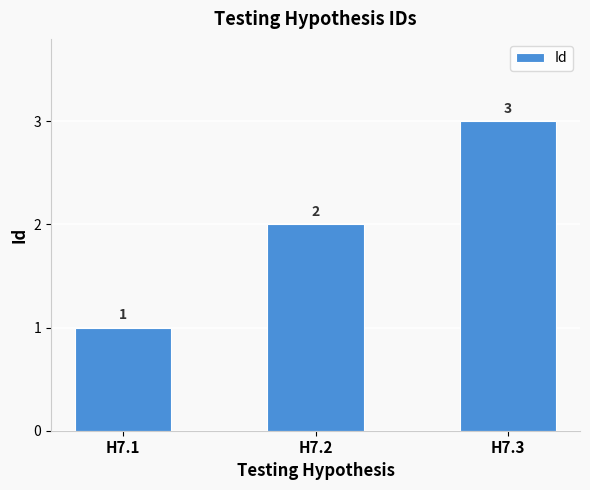

What is the ratio of the value at H7.1 to the value at H7.3?

0.3